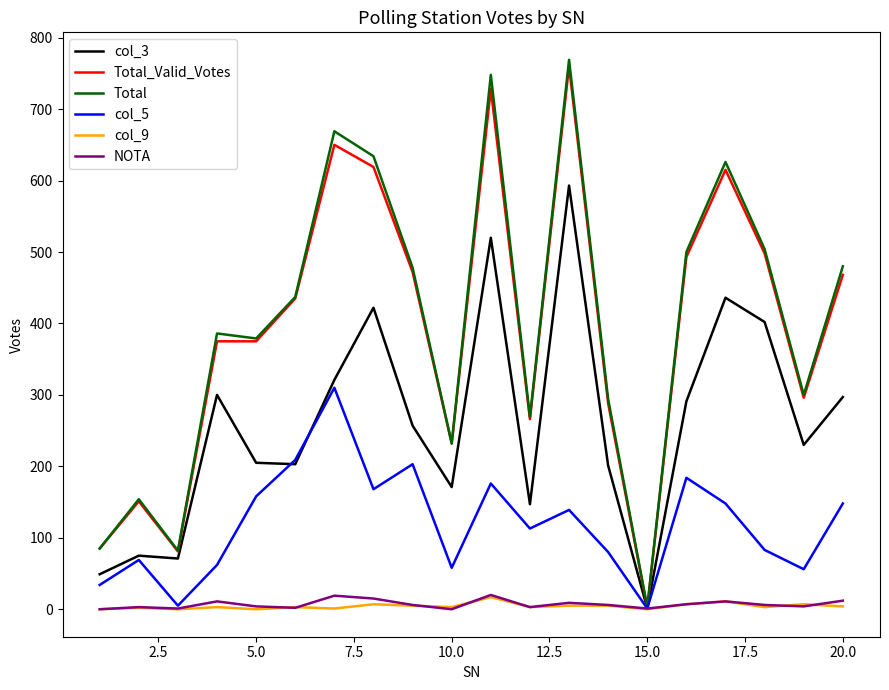

What is the maximum value shown in the chart?

769